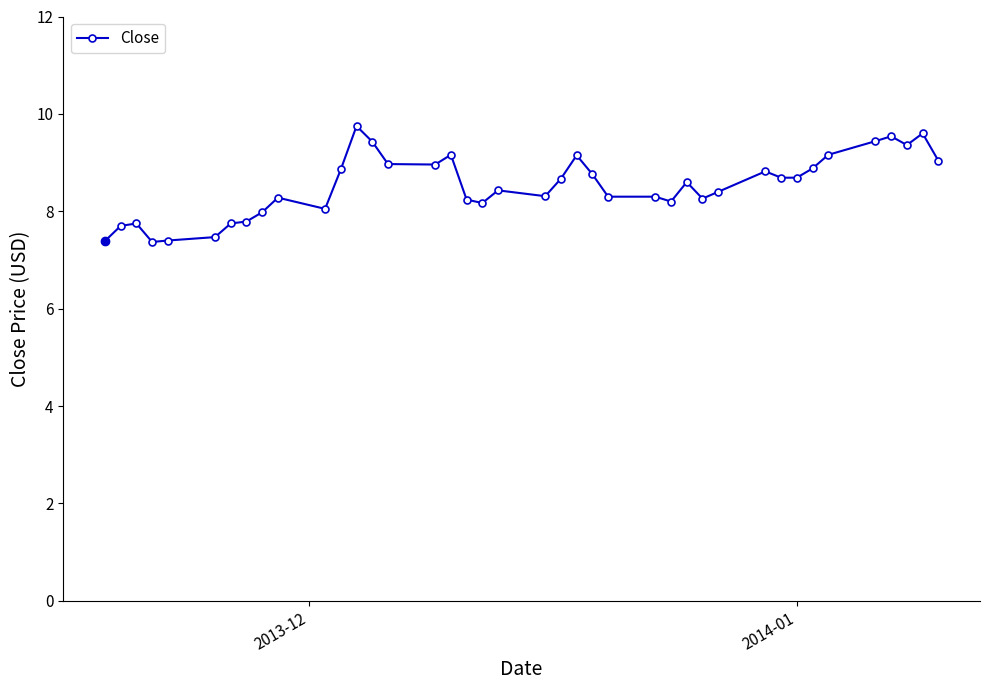

How many lines are shown in the chart?

1